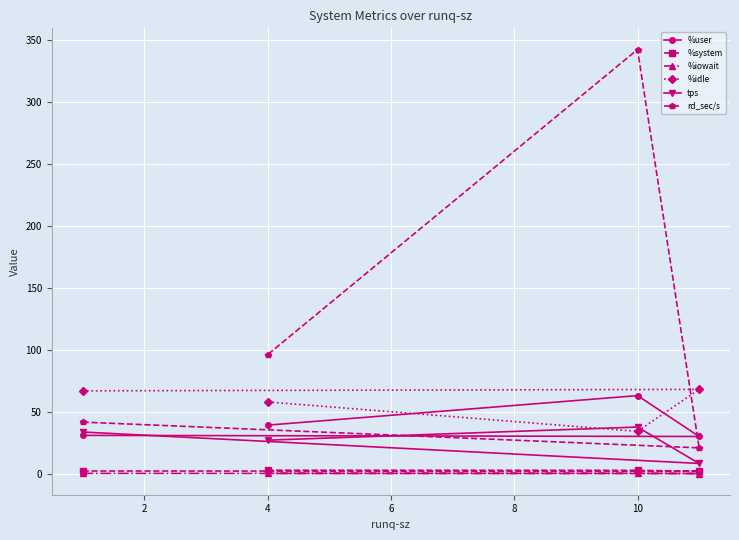

Which series has the widest spread of values?

rd_sec/s